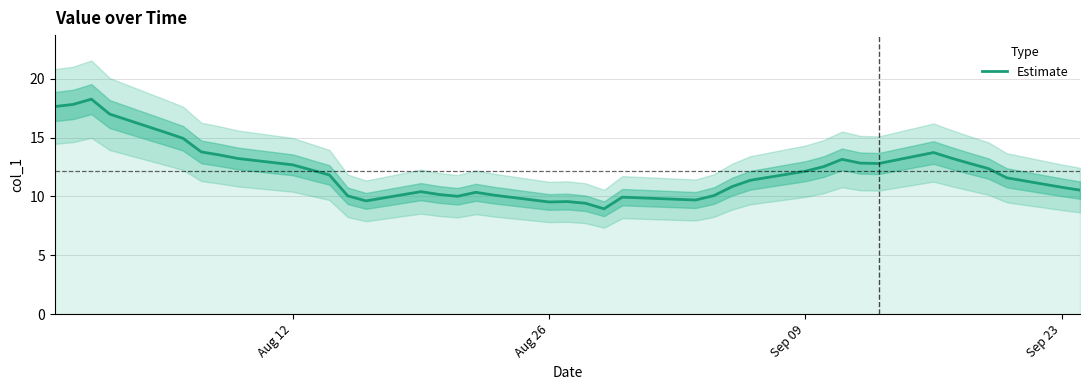

What is the maximum value for Estimate?

18.3